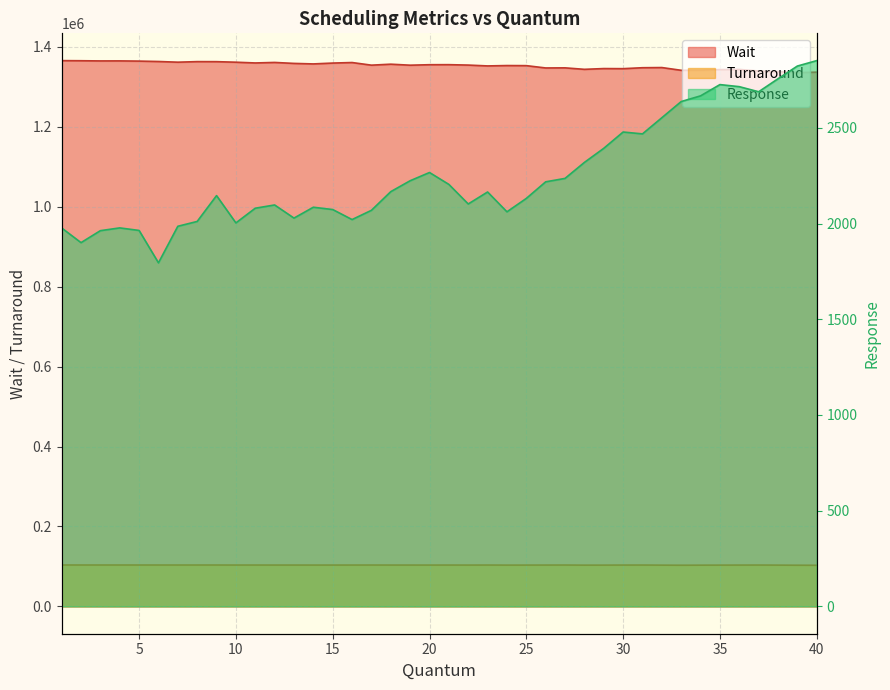

How many values in the Wait series are below 1354028?

20